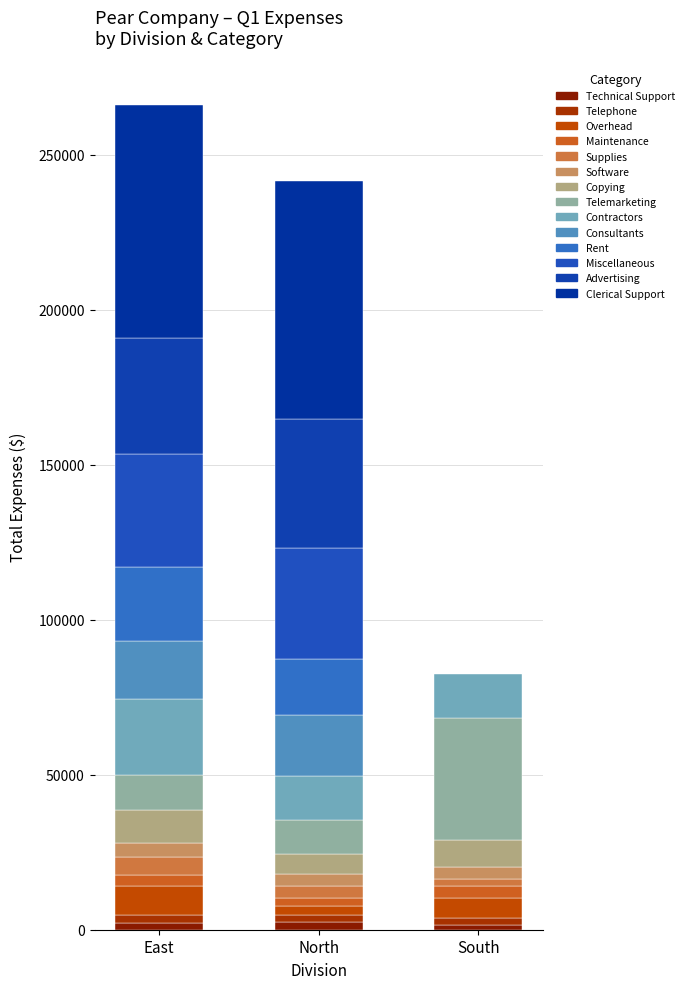

Does the chart contain any negative values?

No